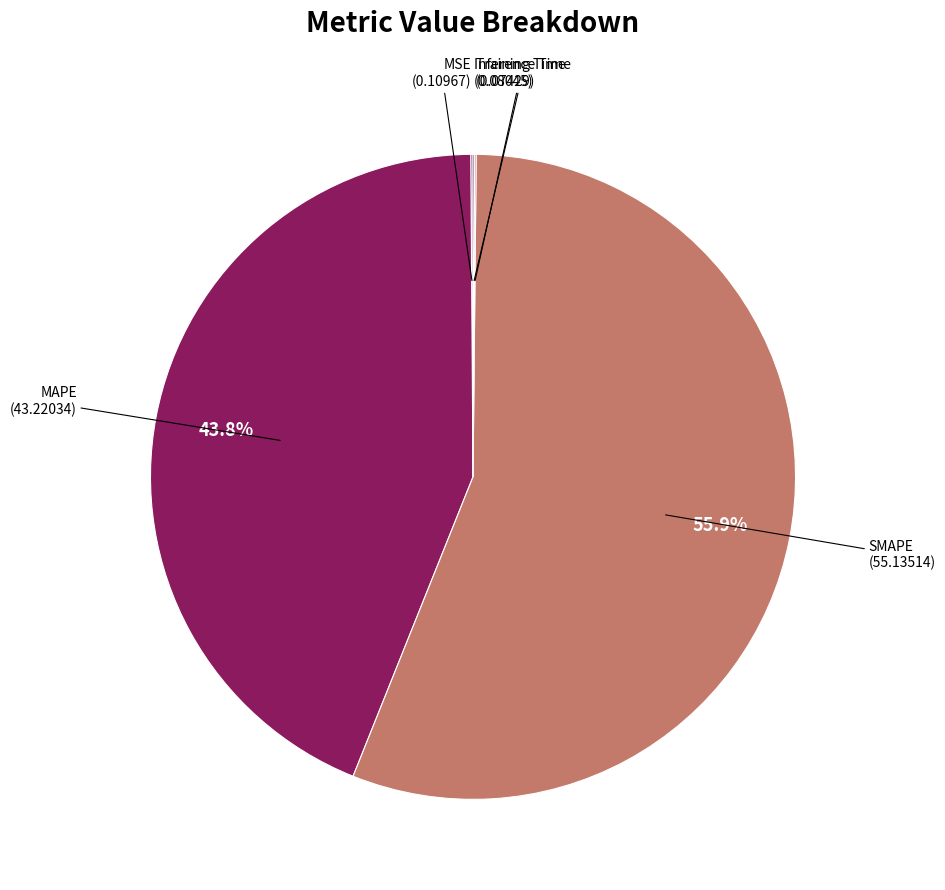

To the nearest percent, what is the difference between the largest and smallest slice percentages?

56%